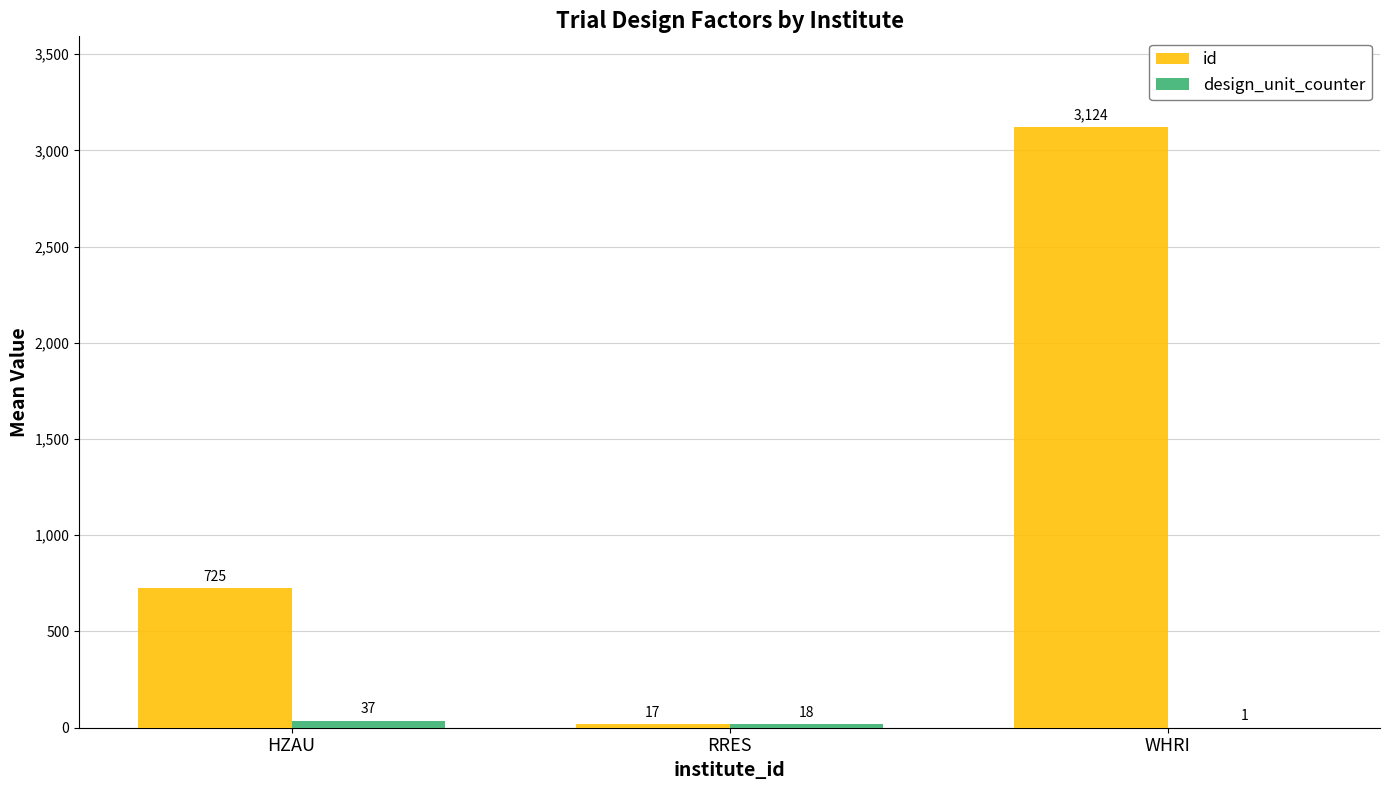

Which series changed the most between RRES and WHRI?

id